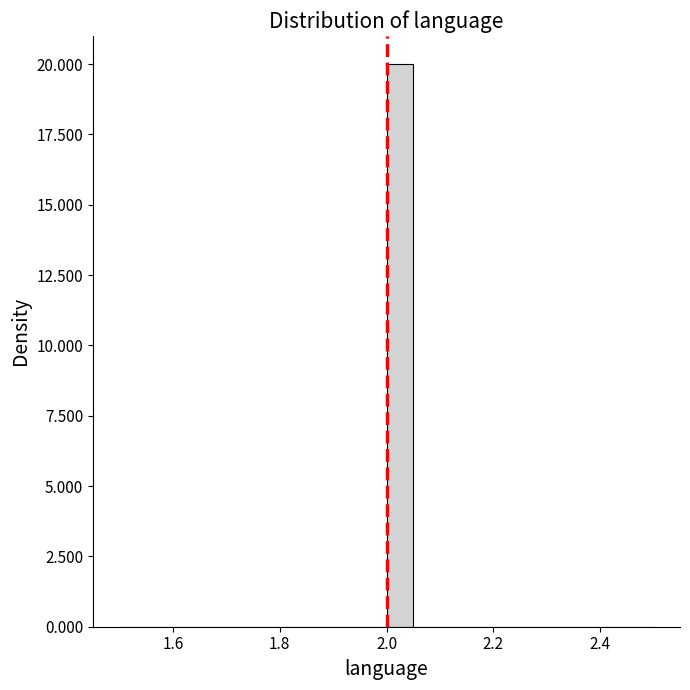

Read against the x-axis, roughly where is the centre of the tallest bar?

2.02